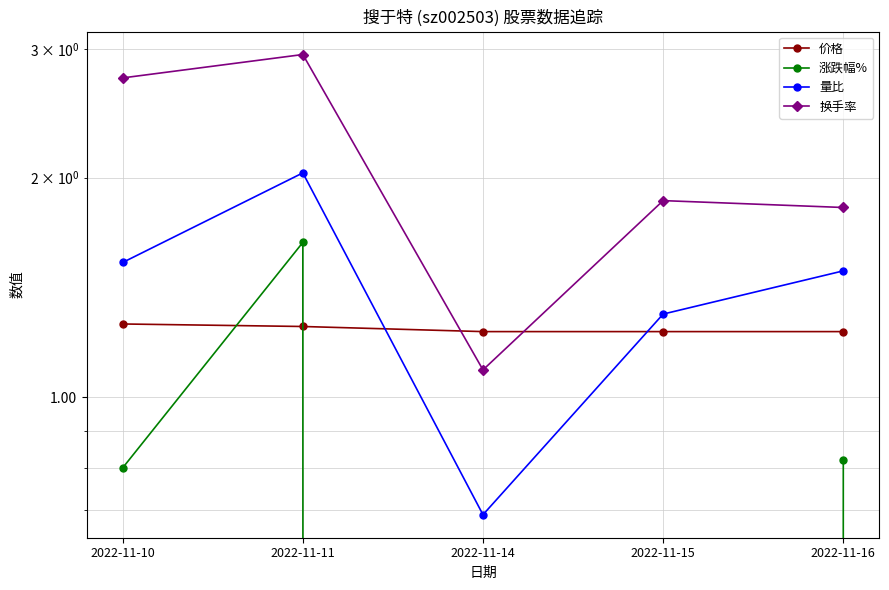

How many data points in 量比 are above 1?

4